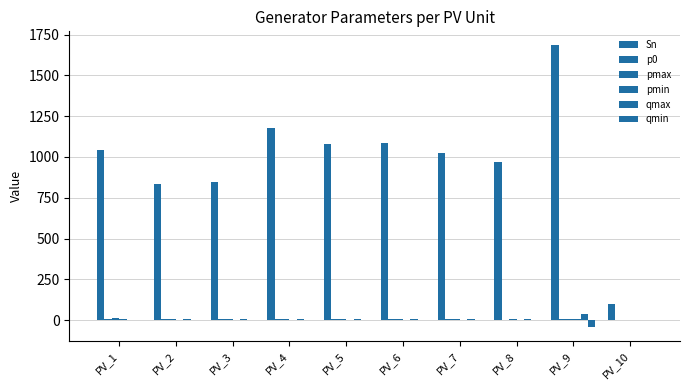

Which label corresponds to the largest value in the chart?

PV_9